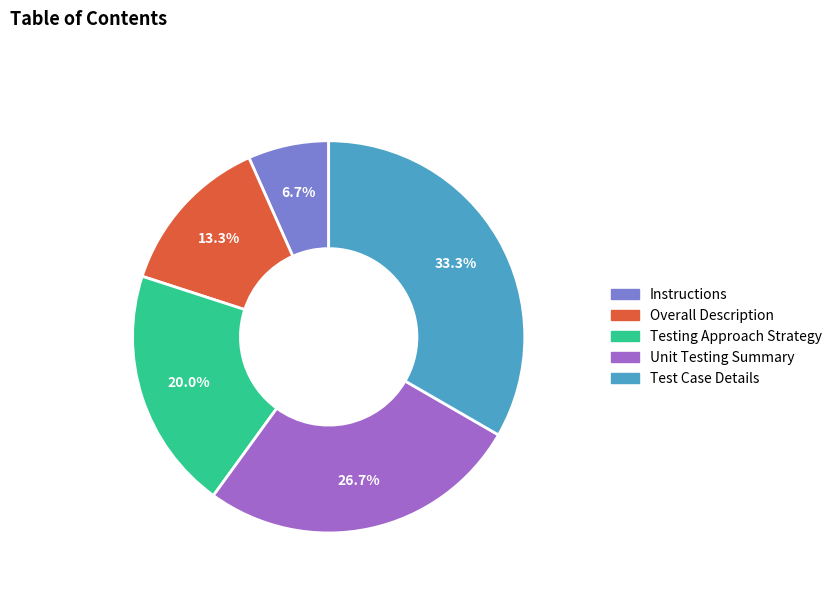

Which has a higher value, Testing Approach Strategy or Unit Testing Summary?

Unit Testing Summary